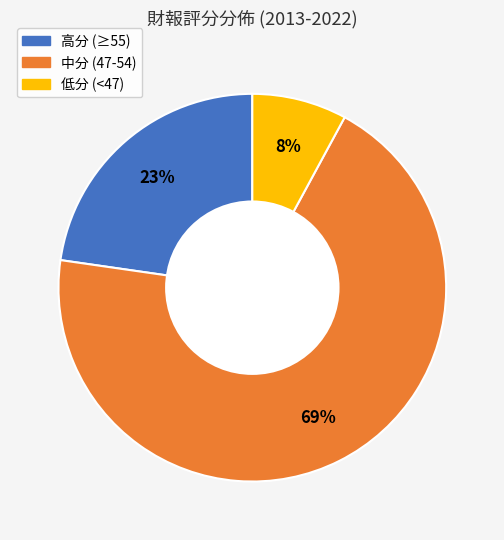

Count the number of slices in the pie.

3